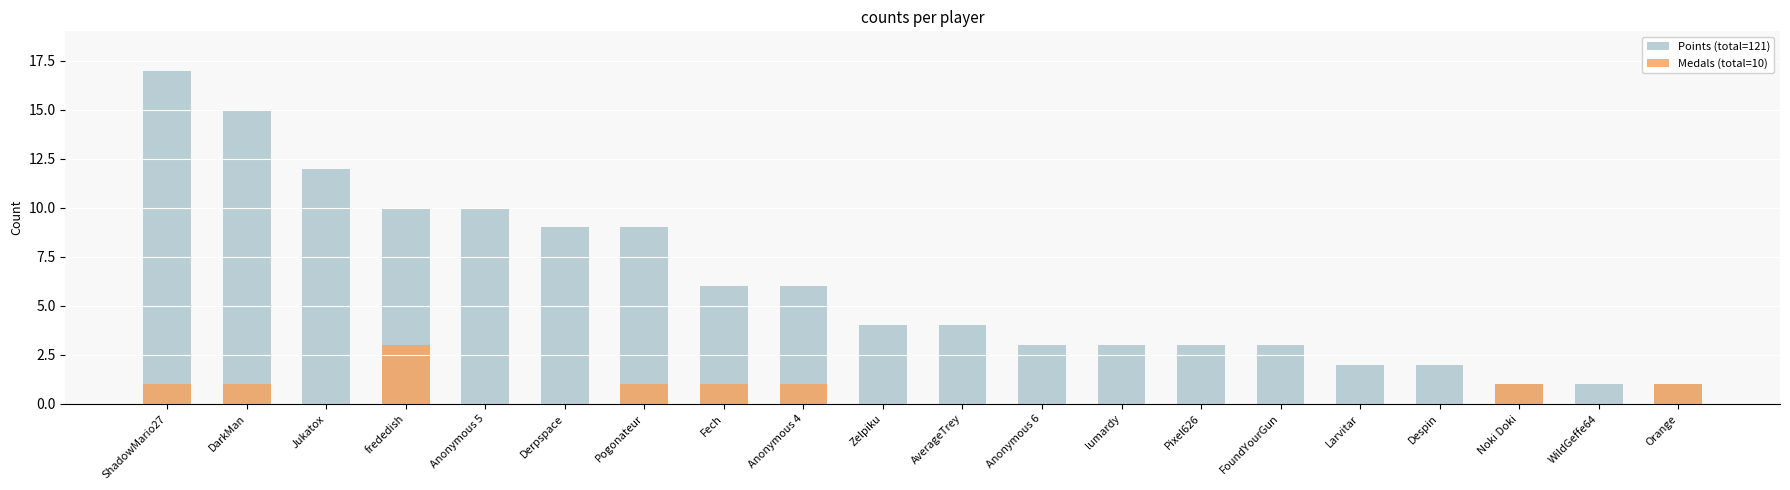

At which label does Points (total=121) first exceed 4?

ShadowMario27